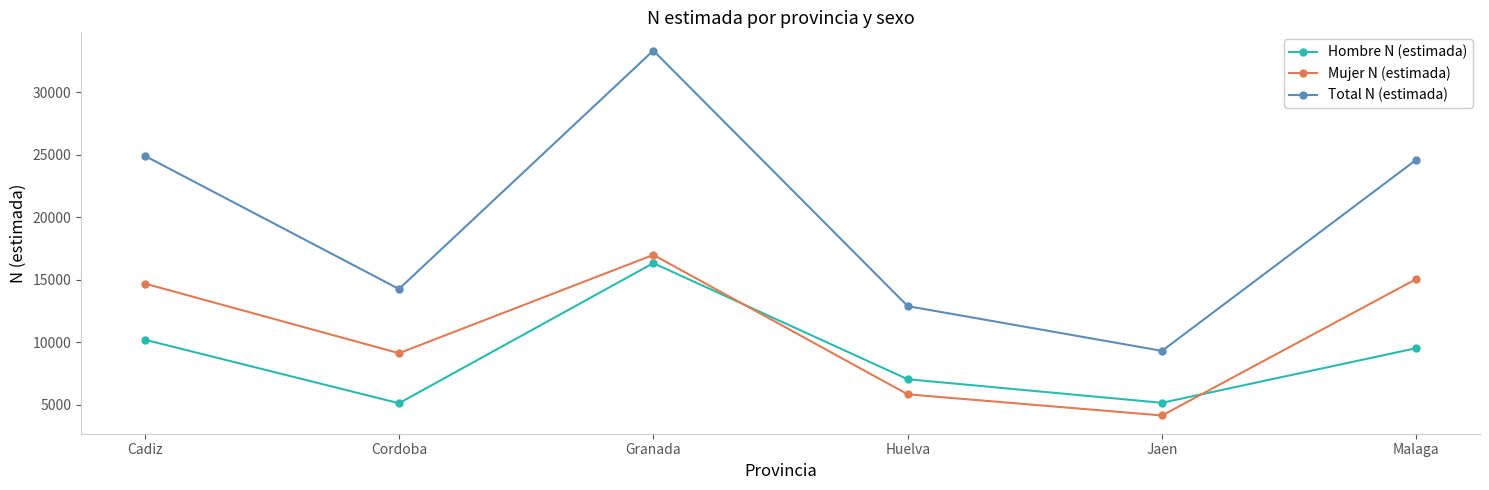

Is the value of Total N (estimada) at Huelva greater than the value of Mujer N (estimada) at Cordoba?

Yes